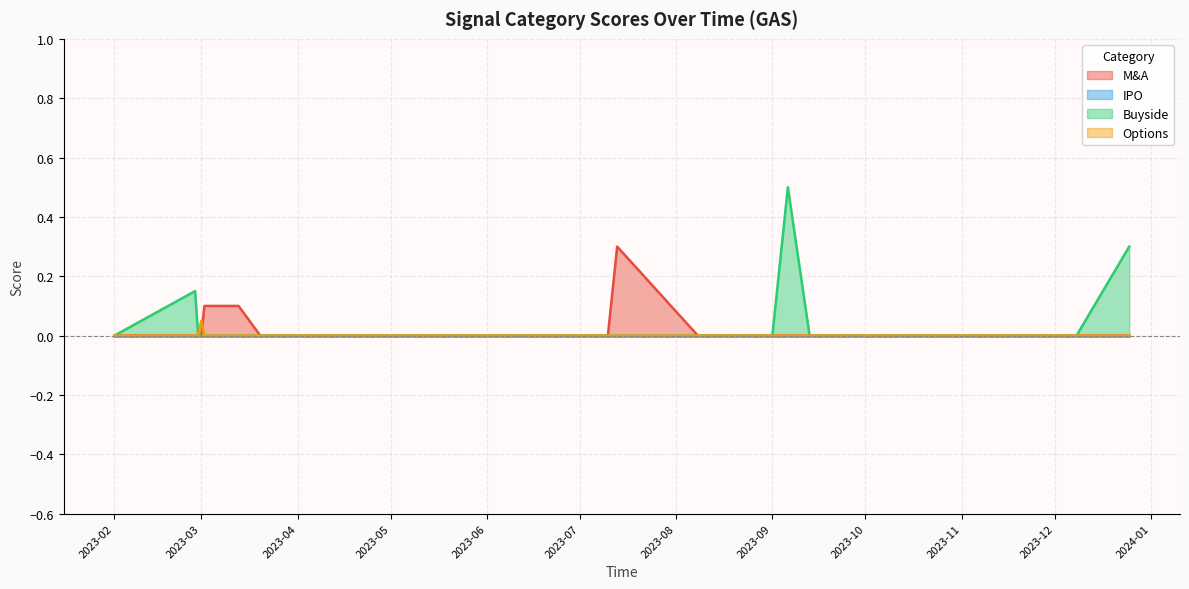

Between 2023-03-20 and 2023-04-24, which is larger?

2023-03-20